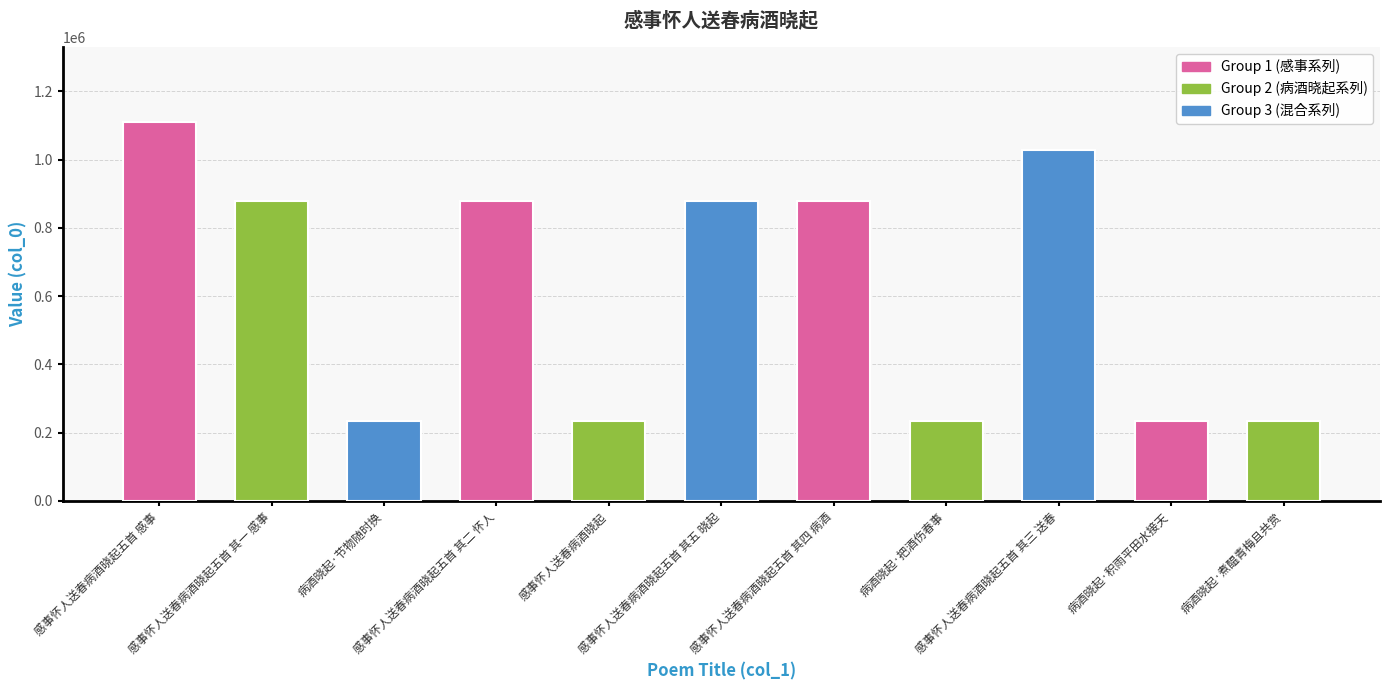

Where does the data first go above 879524?

感事怀人送春病酒晓起五首 感事